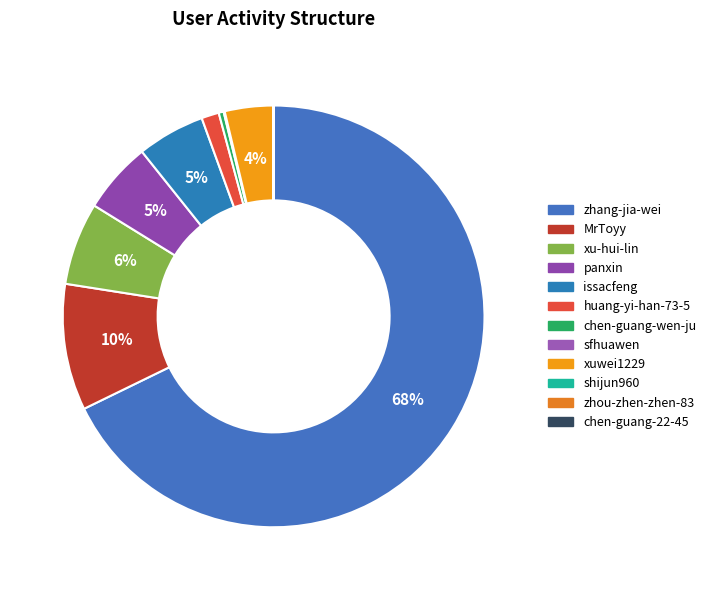

Which category has the smallest portion of the pie?

zhou-zhen-zhen-83